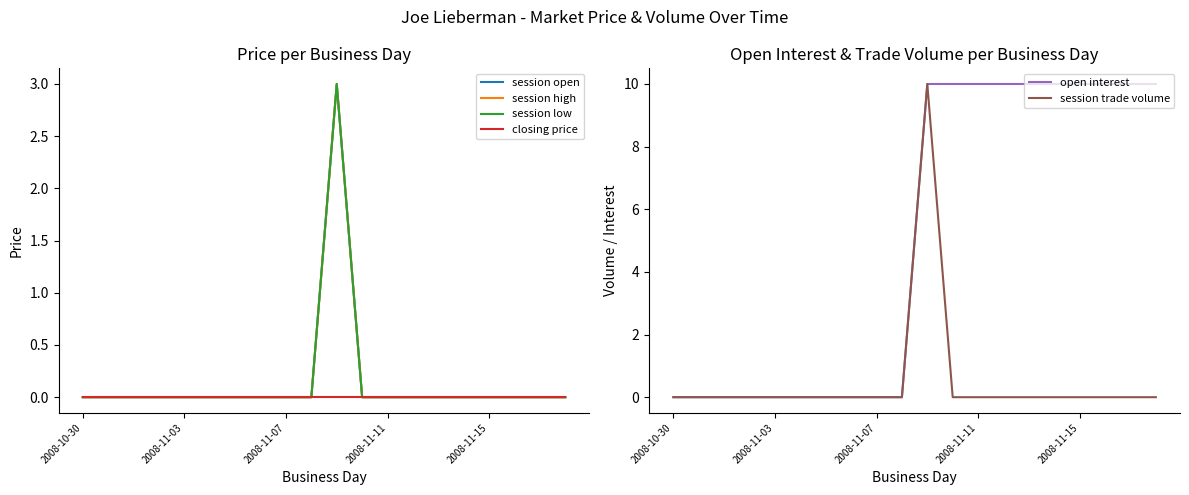

What is the highest value of the open interest series?

10